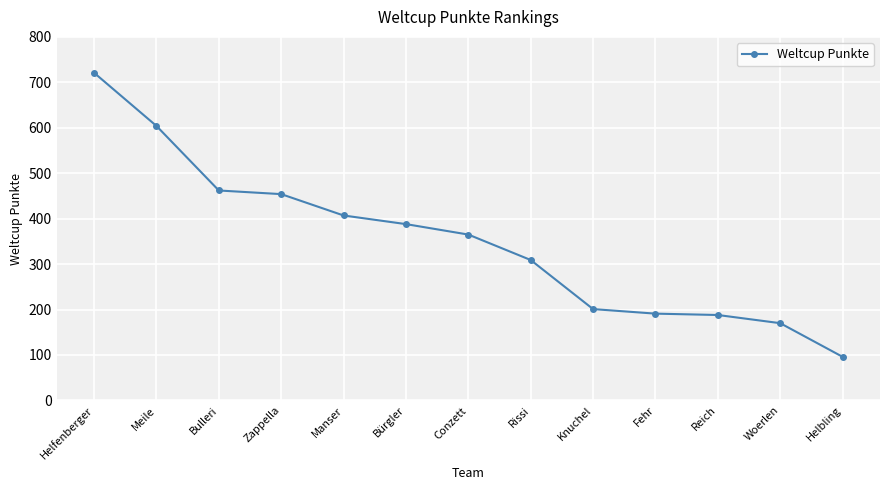

Is it true that the value at Zappella is 264?

False